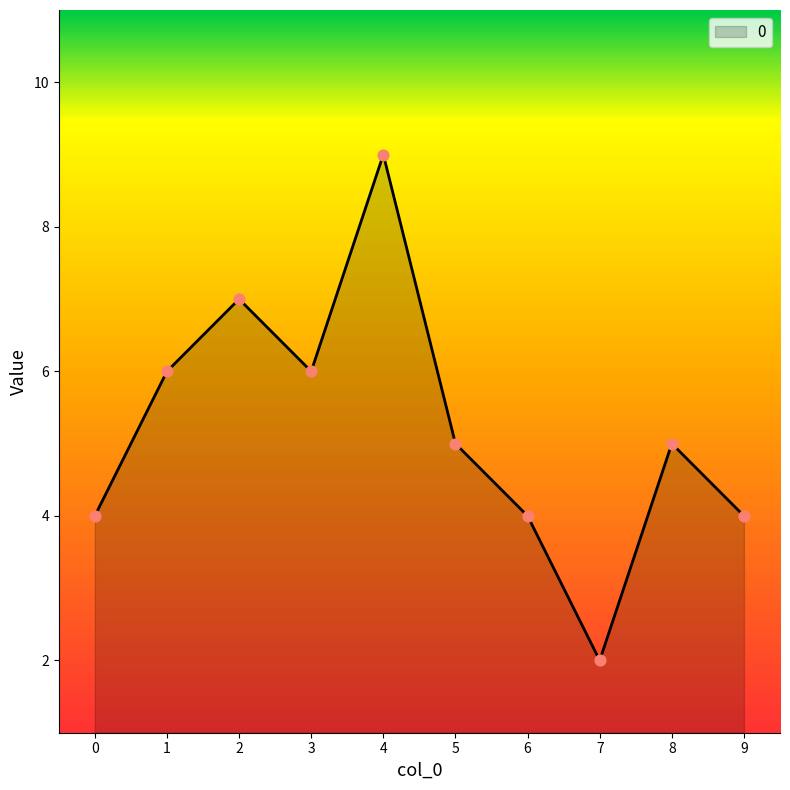

What is the ratio of the value at 9 to the value at 6?

1.0